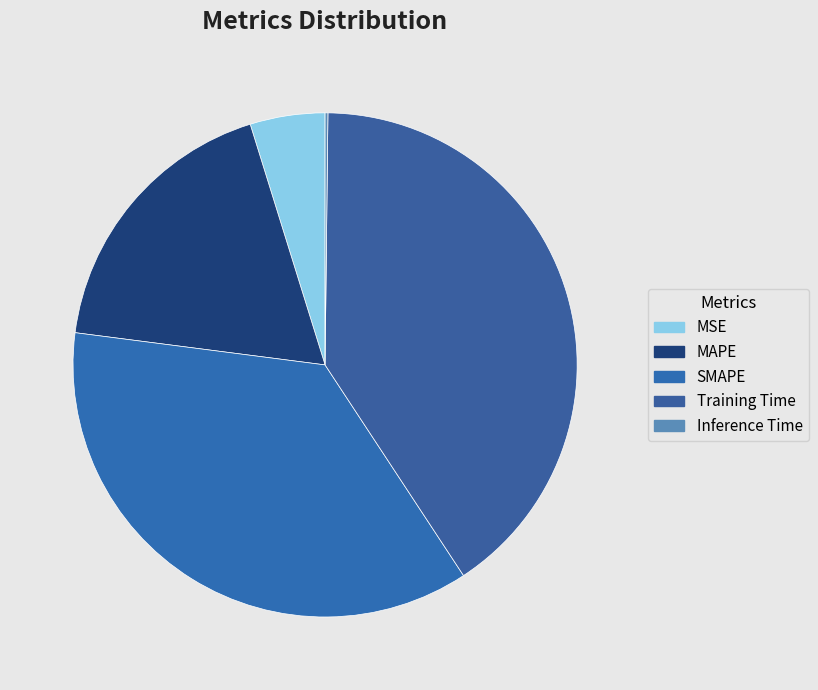

True or false: MSE accounts for 1% of the total.

False